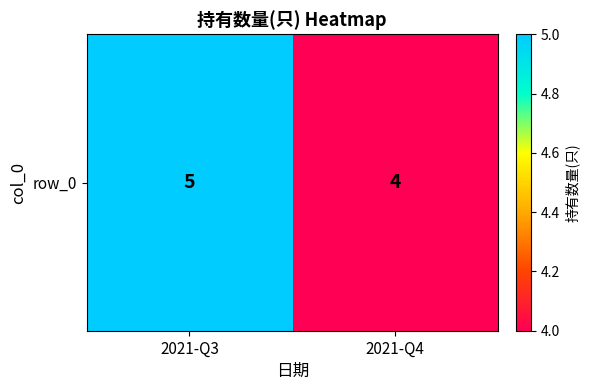

List the labels in order of value, smallest first.

2021-Q4, 2021-Q3